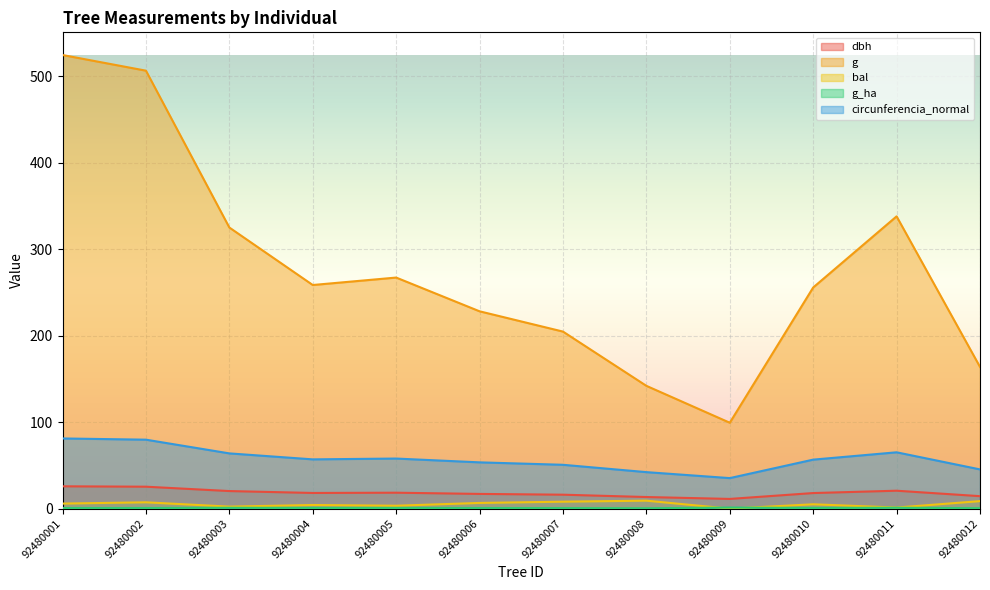

Where is g_ha nearest to the value 0?

92480008